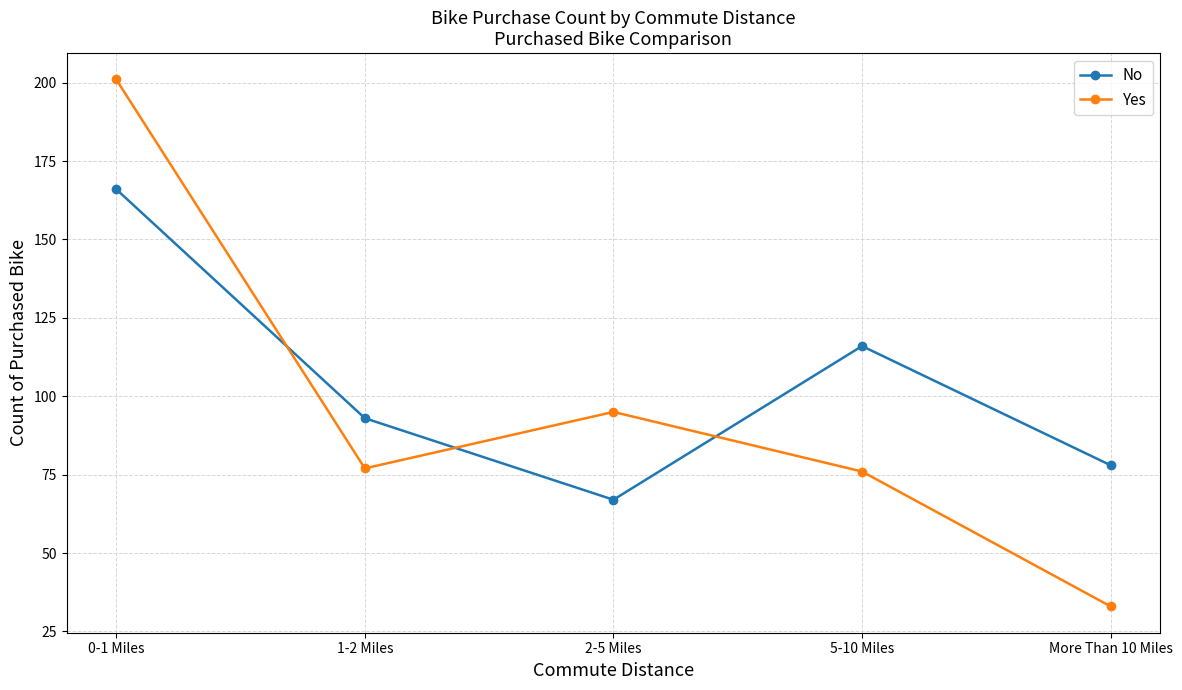

Is it true that No equals 78 at More Than 10 Miles?

True